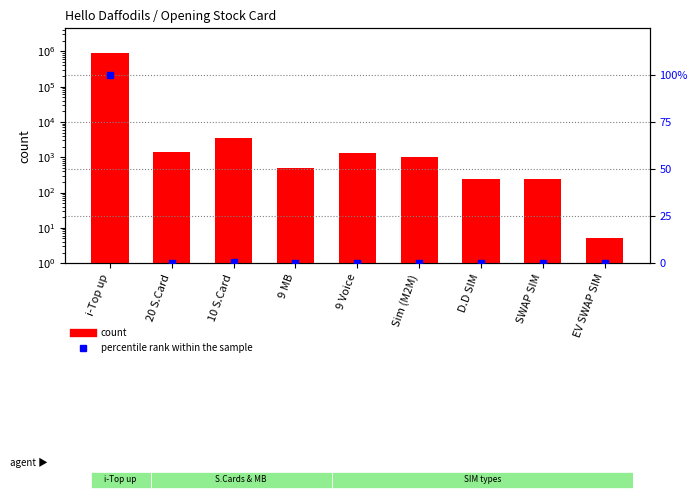

At how many categories does at least one series exceed 666213?

1